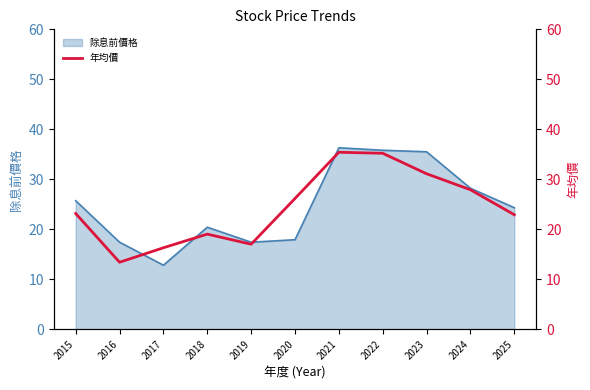

Which category has the lowest value in the 除息前價格 series?

2017